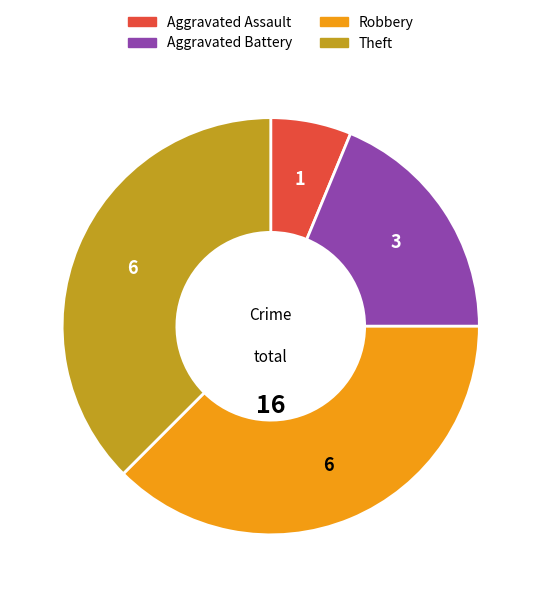

Combined, do Aggravated Battery and Aggravated Assault account for over 50%?

No